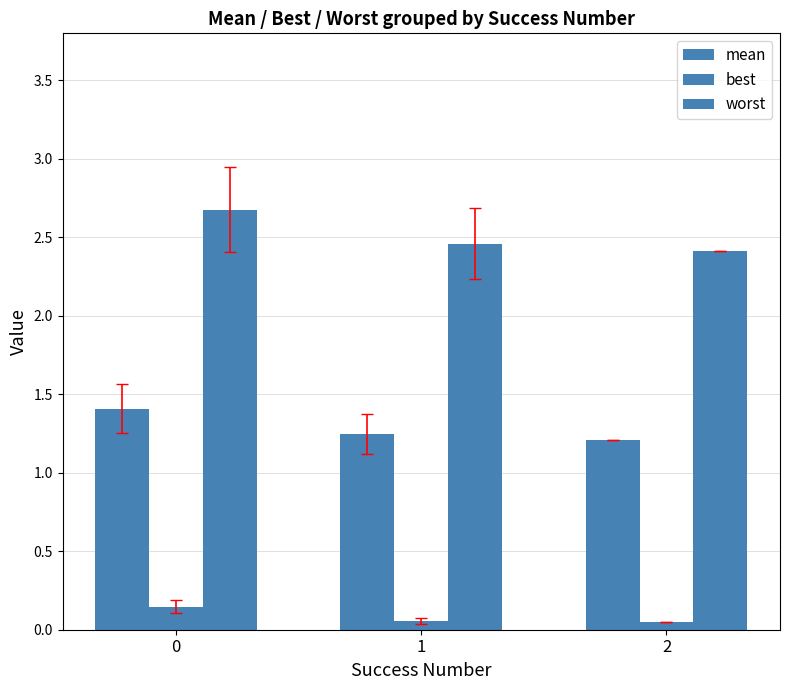

Does the chart contain any negative values?

No